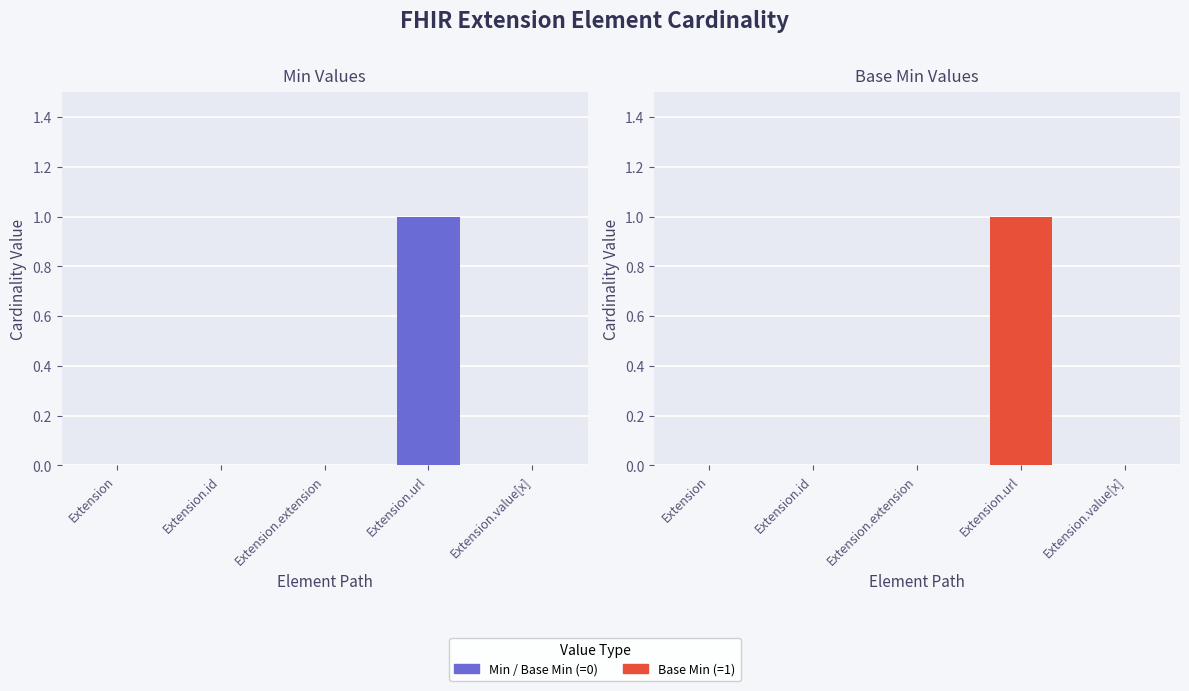

Between Extension.value[x] and Extension.url, which is larger?

Extension.url